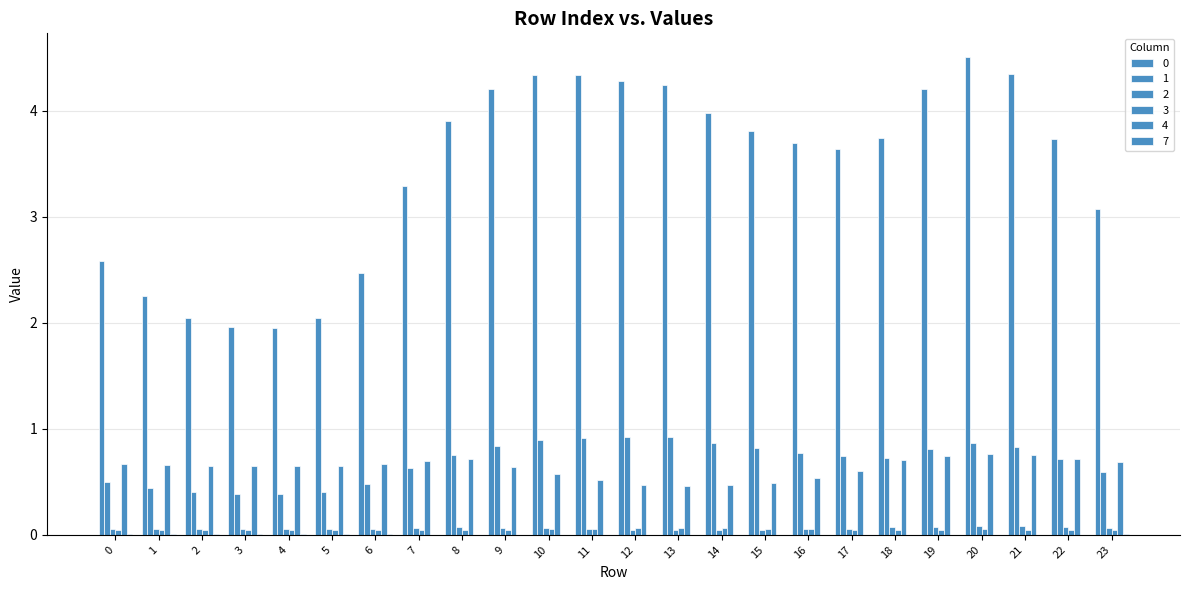

Are the bars grouped side by side (vs. stacked)?

Yes